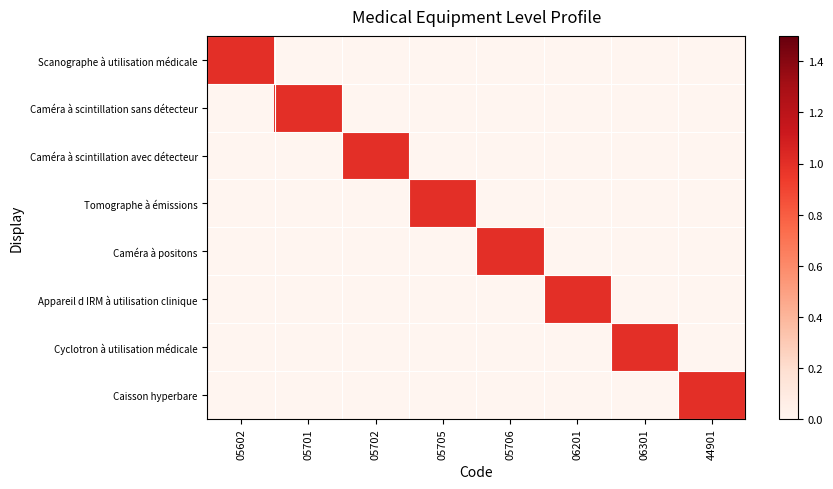

Reading right to left, what are all the values shown in this chart?

Scanographe à utilisation médicale: 44901=0	06301=0	06201=0	05706=0	05705=0	05702=0	05701=0	05602=1
Caméra à scintillation sans détecteur: 44901=0	06301=0	06201=0	05706=0	05705=0	05702=0	05701=1	05602=0
Caméra à scintillation avec détecteur: 44901=0	06301=0	06201=0	05706=0	05705=0	05702=1	05701=0	05602=0
Tomographe à émissions: 44901=0	06301=0	06201=0	05706=0	05705=1	05702=0	05701=0	05602=0
Caméra à positons: 44901=0	06301=0	06201=0	05706=1	05705=0	05702=0	05701=0	05602=0
Appareil d IRM à utilisation clinique: 44901=0	06301=0	06201=1	05706=0	05705=0	05702=0	05701=0	05602=0
Cyclotron à utilisation médicale: 44901=0	06301=1	06201=0	05706=0	05705=0	05702=0	05701=0	05602=0
Caisson hyperbare: 44901=1	06301=0	06201=0	05706=0	05705=0	05702=0	05701=0	05602=0